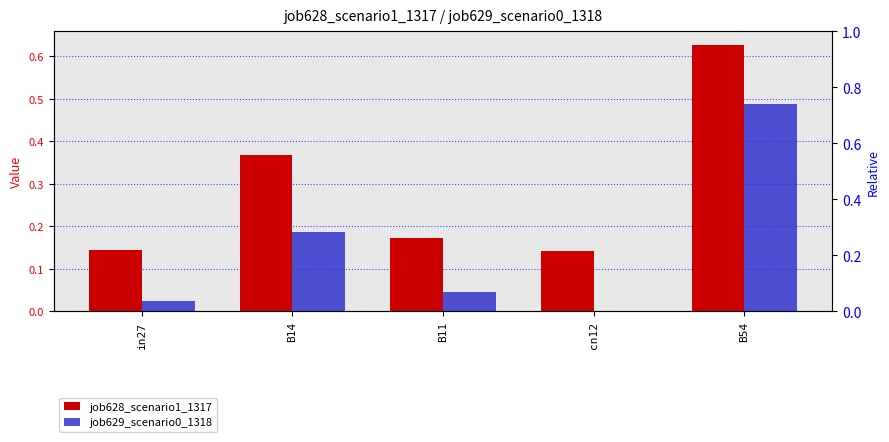

Reading right to left, transcribe all the data shown in this chart.

job628_scenario1_1317: 0.6	0.1	0.2	0.4	0.1
job629_scenario0_1318: 0.5	0.0	0.0	0.2	0.0